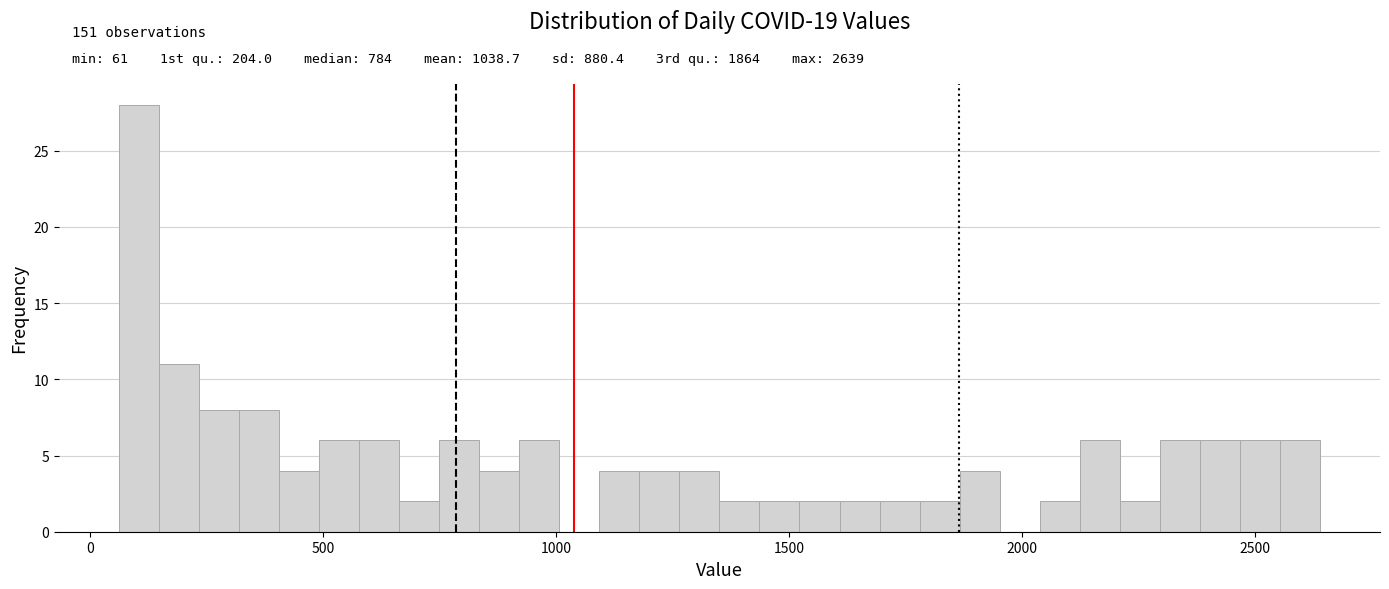

Around what value on the x-axis is the tallest bar? Give the approximate position of its centre, as read against the axis.

100